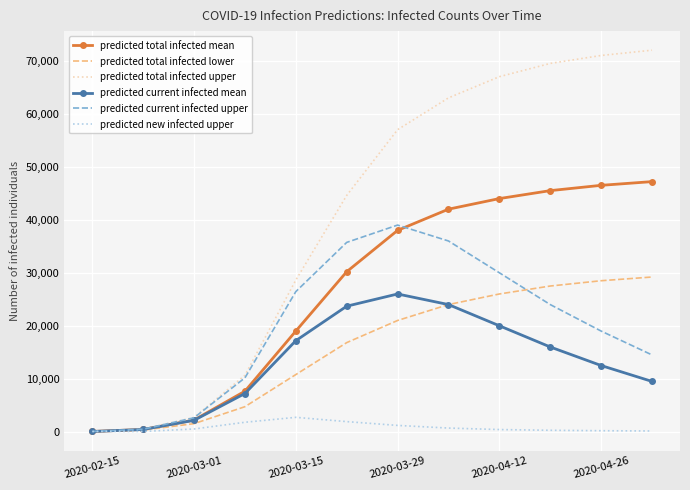

What is the greatest value displayed?

72000